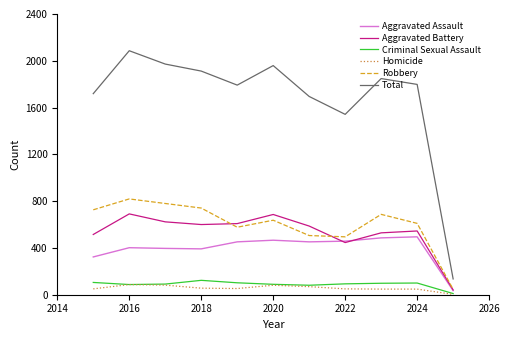

What are all the series names shown in the legend?

Aggravated Assault, Aggravated Battery, Criminal Sexual Assault, Homicide, Robbery, Total